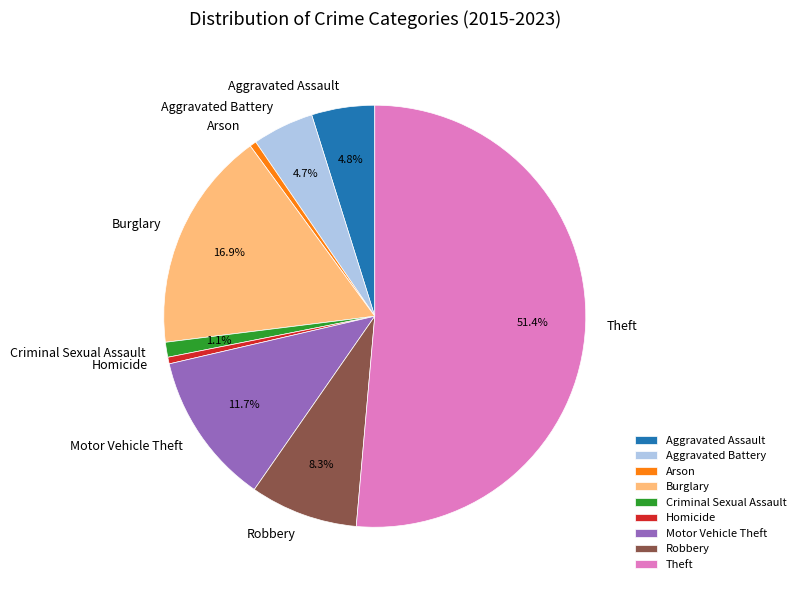

Which category accounts for the majority?

Theft